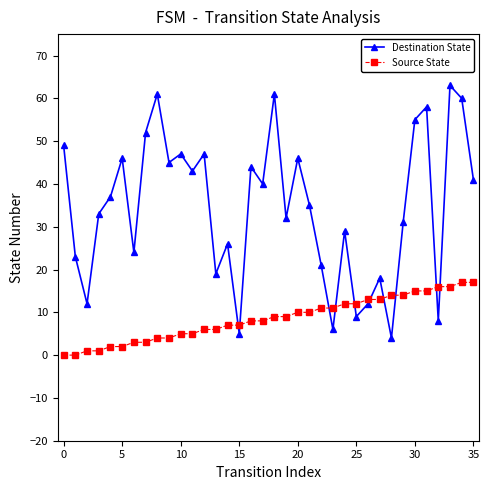

Which series has the largest range (max minus min)?

Destination State